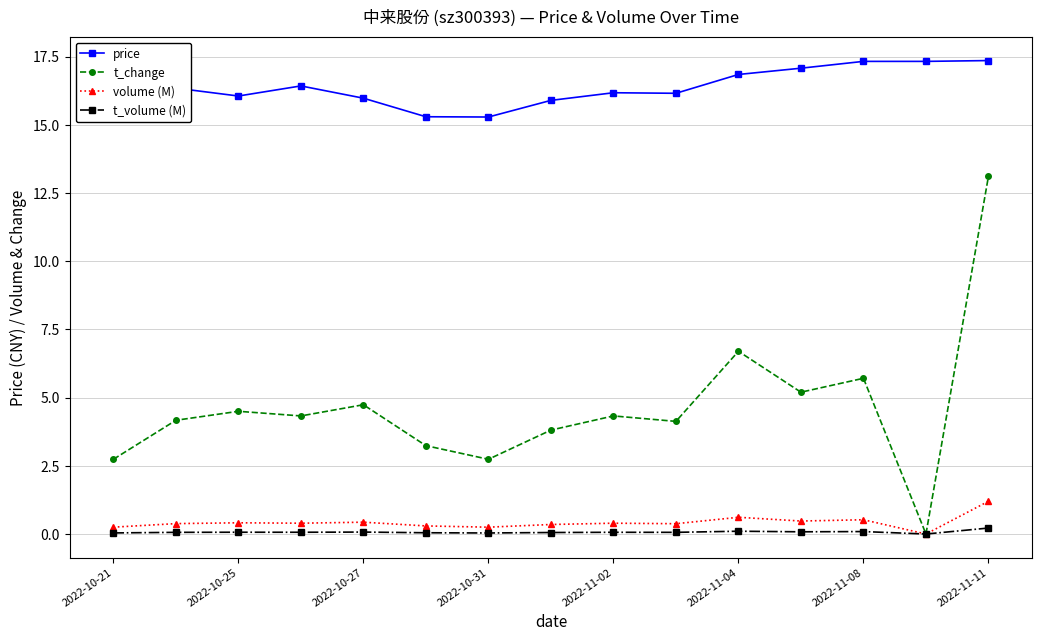

How many lines are shown in the chart?

4